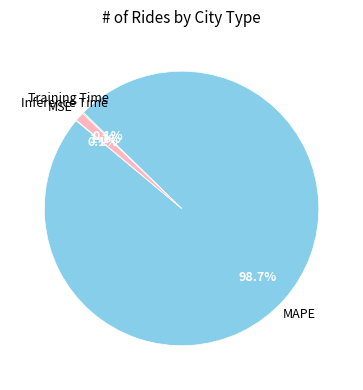

Is the sum of Inference Time and MAPE greater than half?

Yes